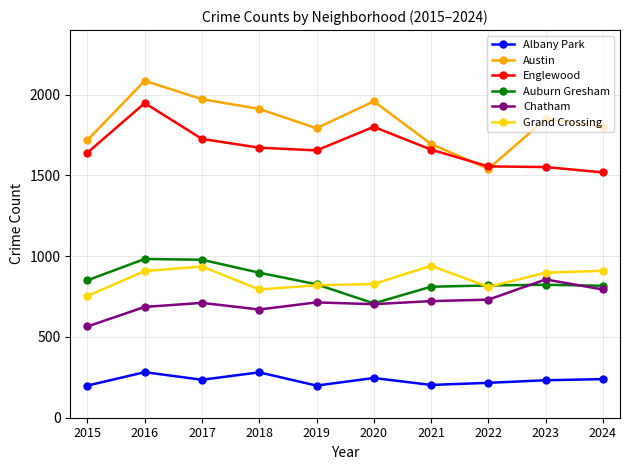

What is the highest value of the Chatham series?

856